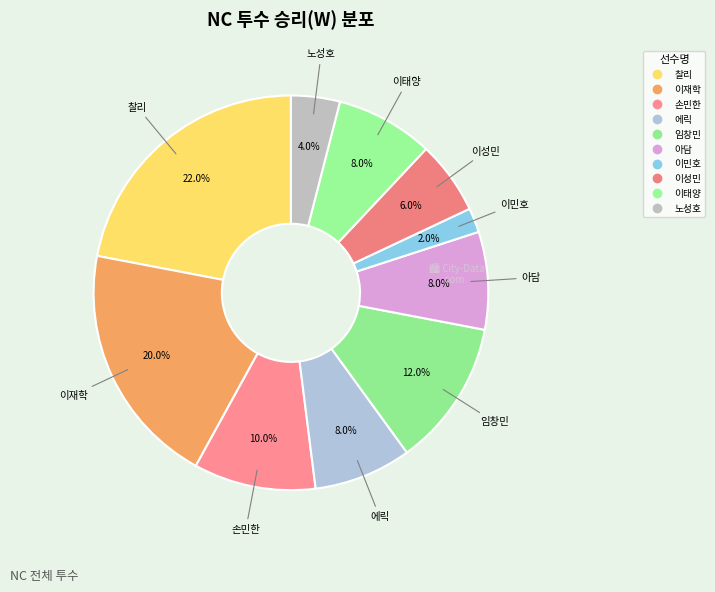

How many slices are in this pie chart?

10